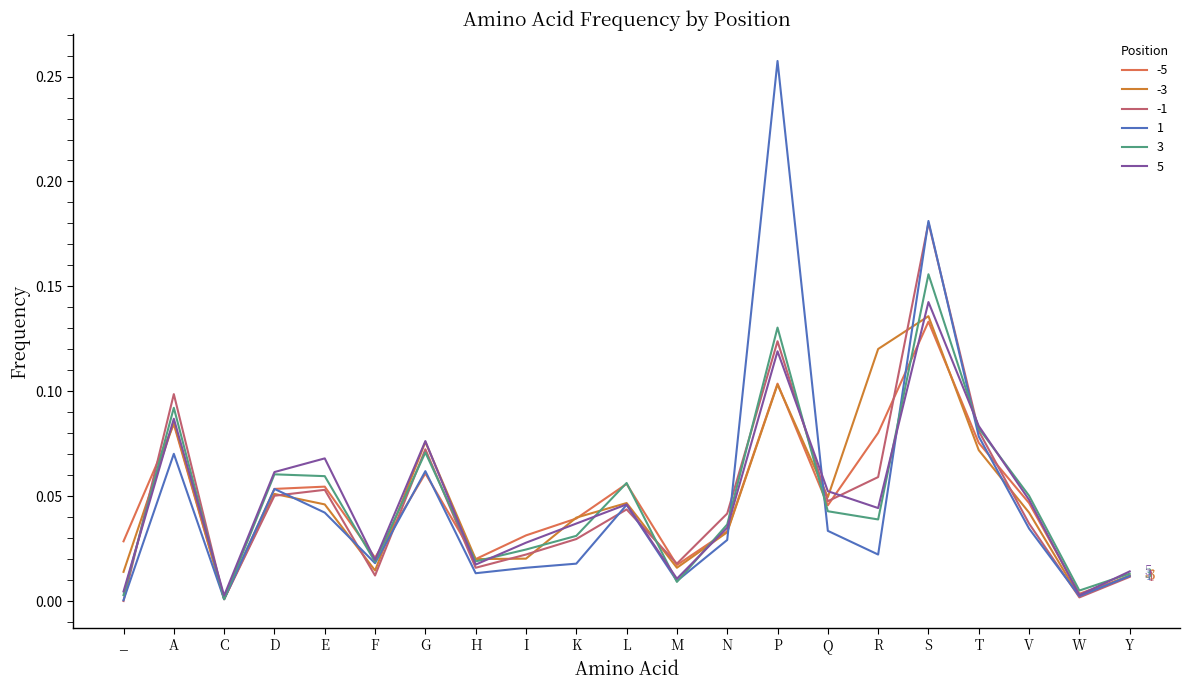

Count the number of data series in this chart.

6